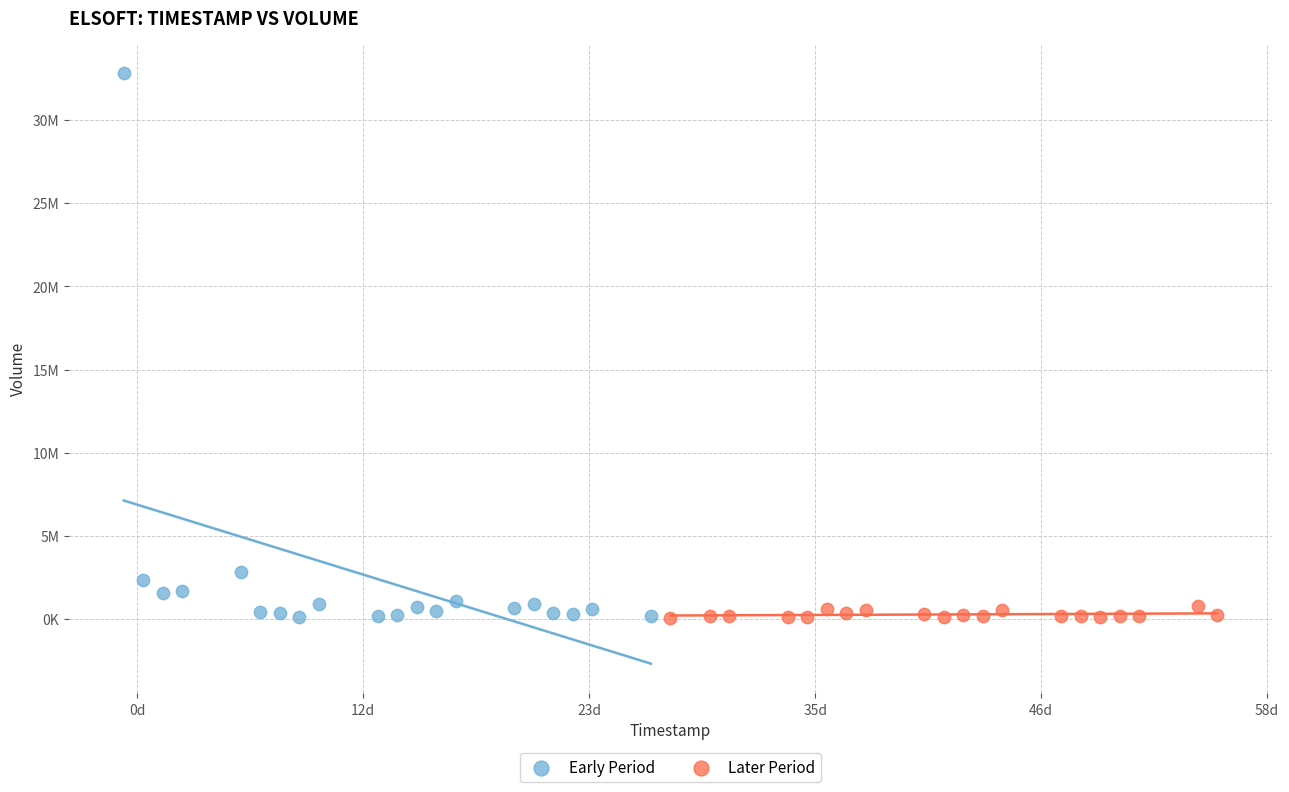

What are all the series names shown in the legend?

Early Period, Later Period